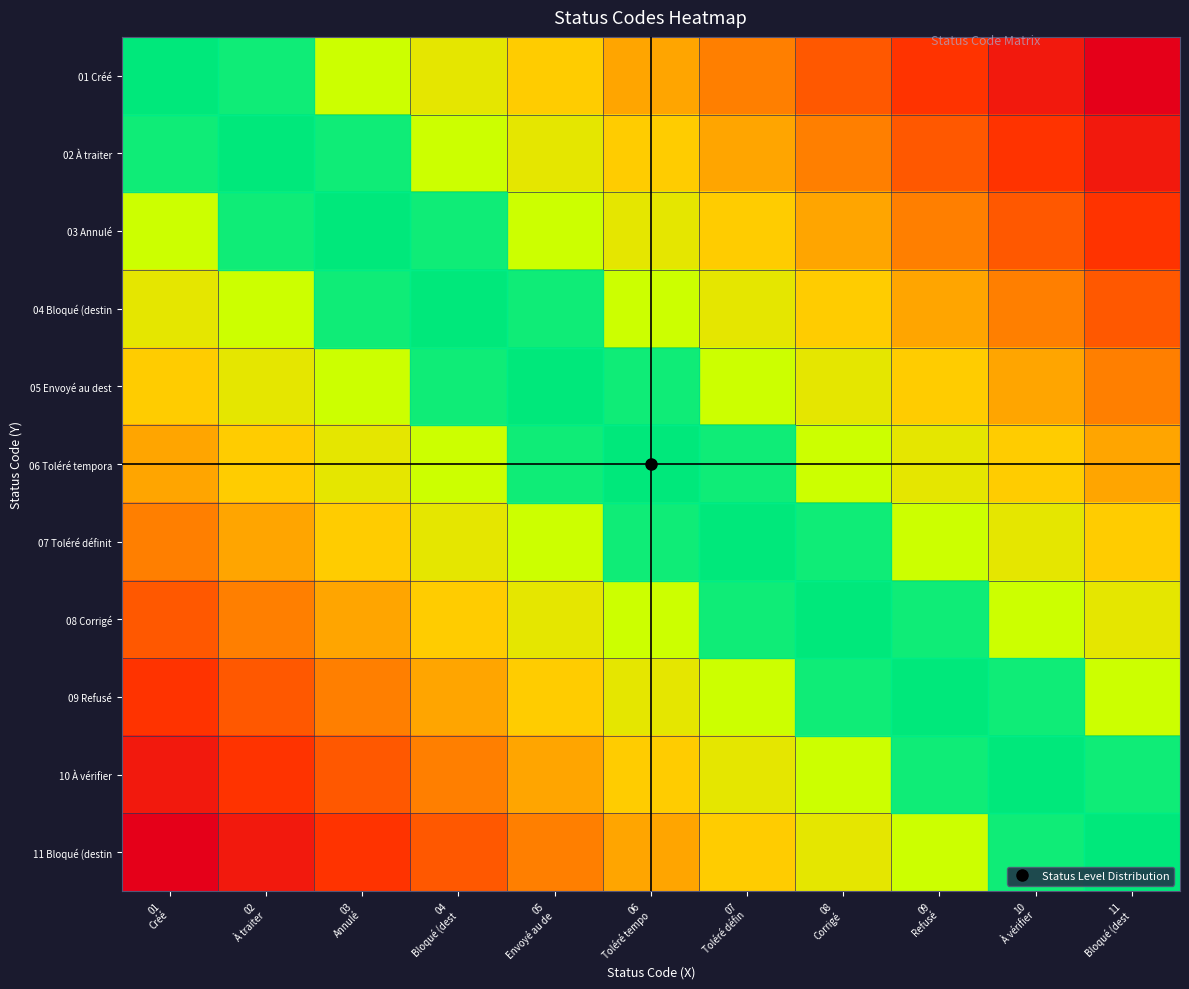

Which category has the lowest value across all series?

01
Créé